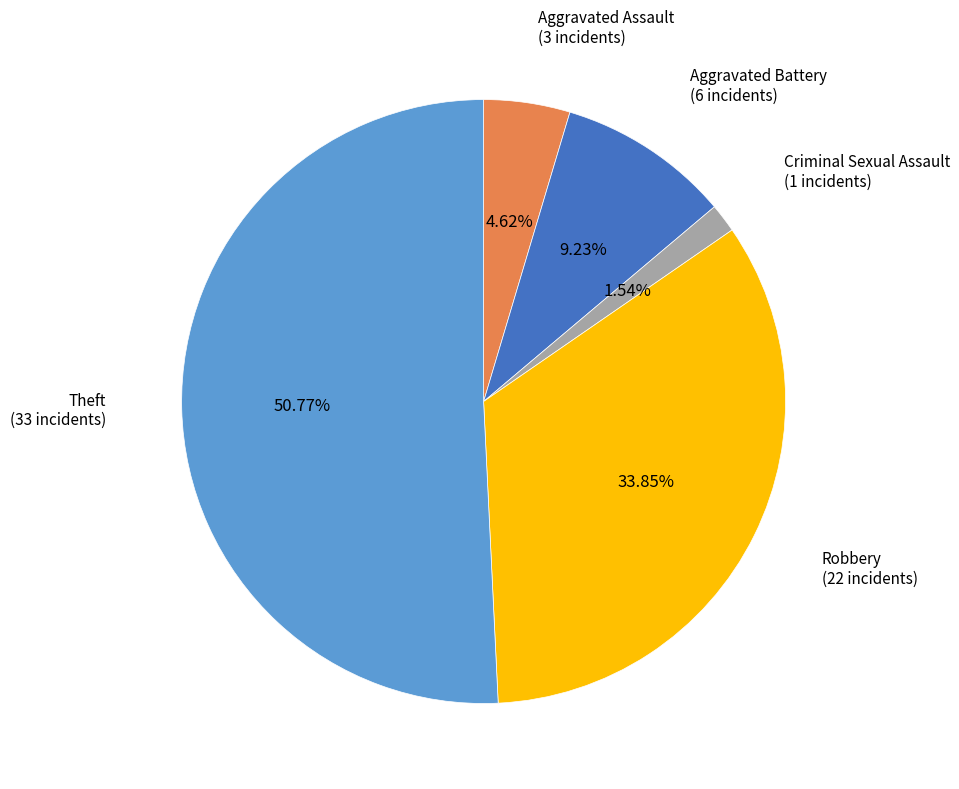

Is there any slice that represents more than half of the pie?

Yes